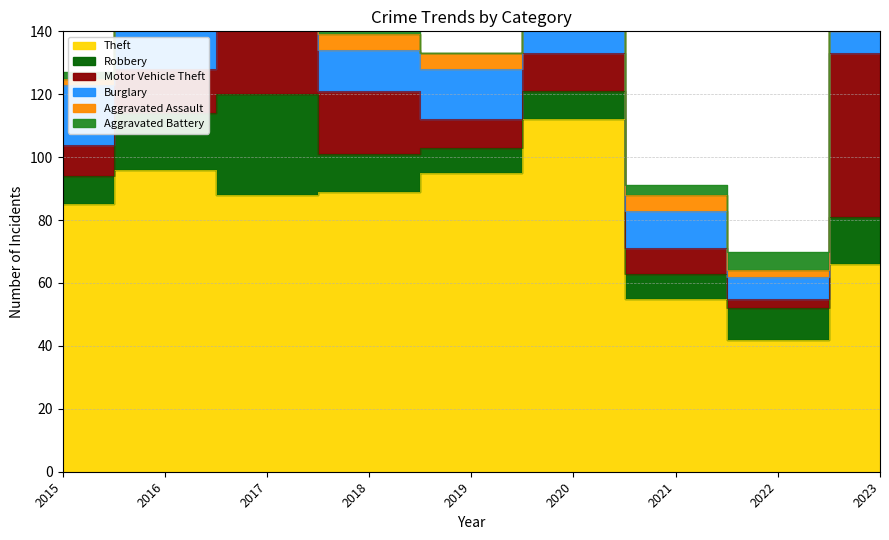

Which series has the widest spread of values?

Theft